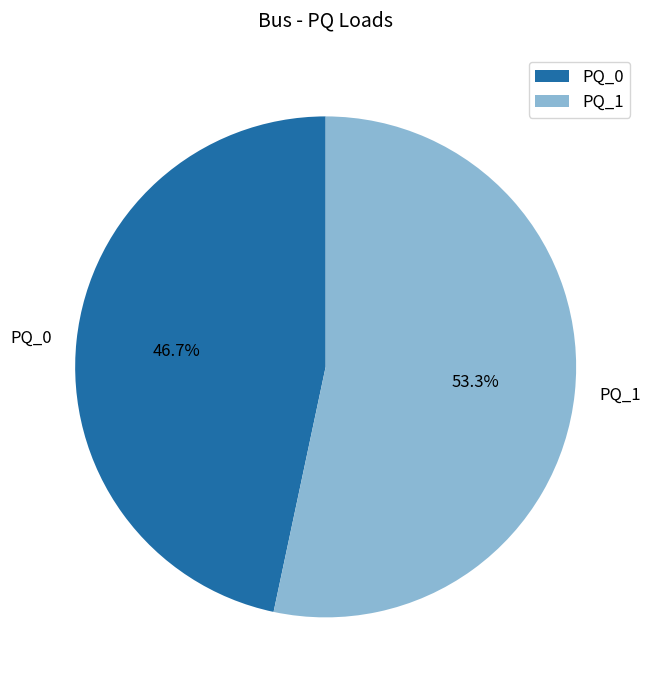

Count the number of slices in the pie.

2